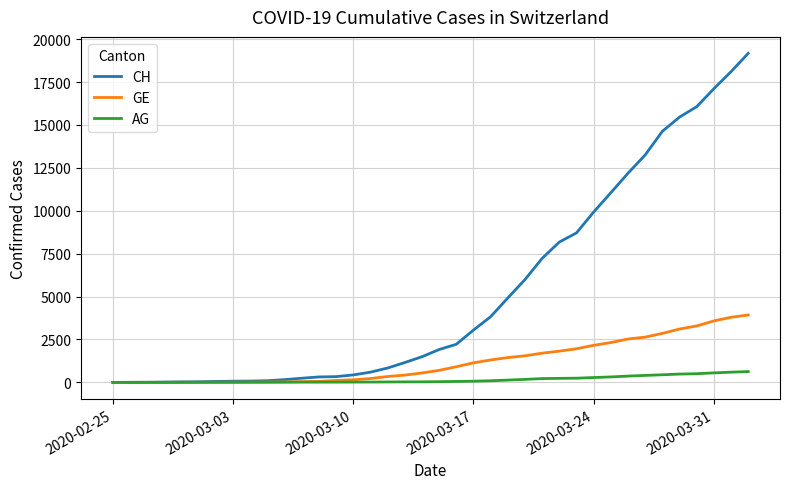

Which series has the widest spread of values?

CH